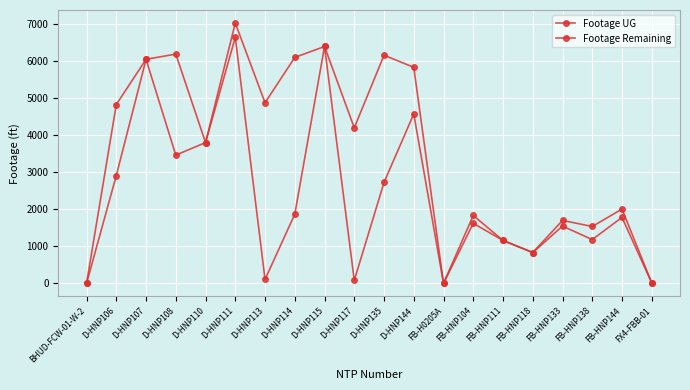

How many data points in Footage UG are less than 4194?

10